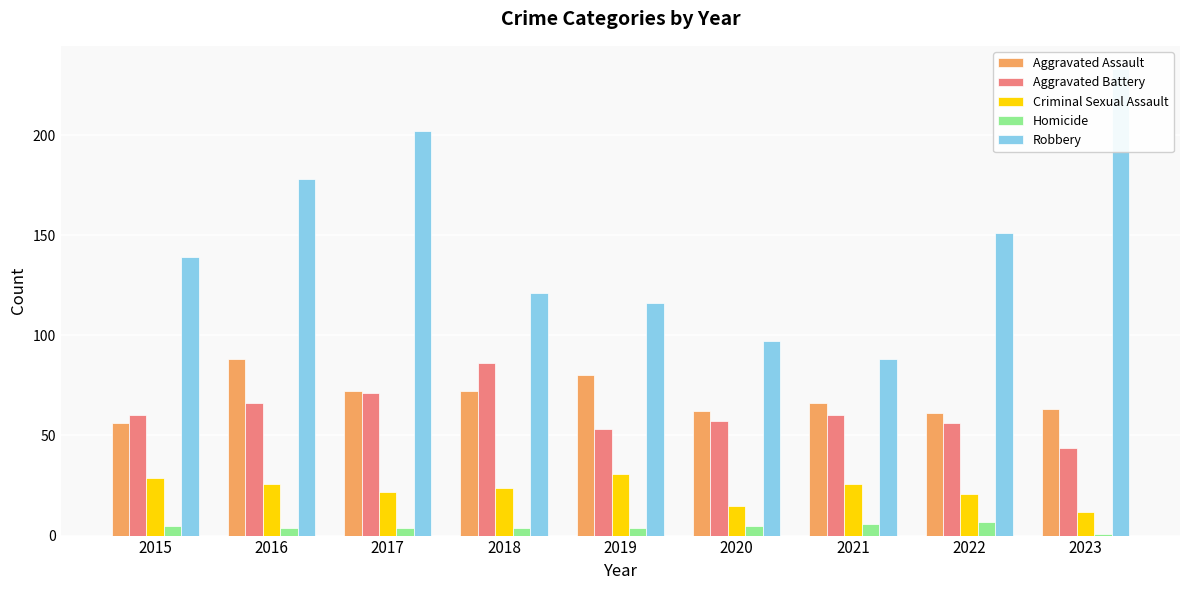

What is the smallest value displayed?

1